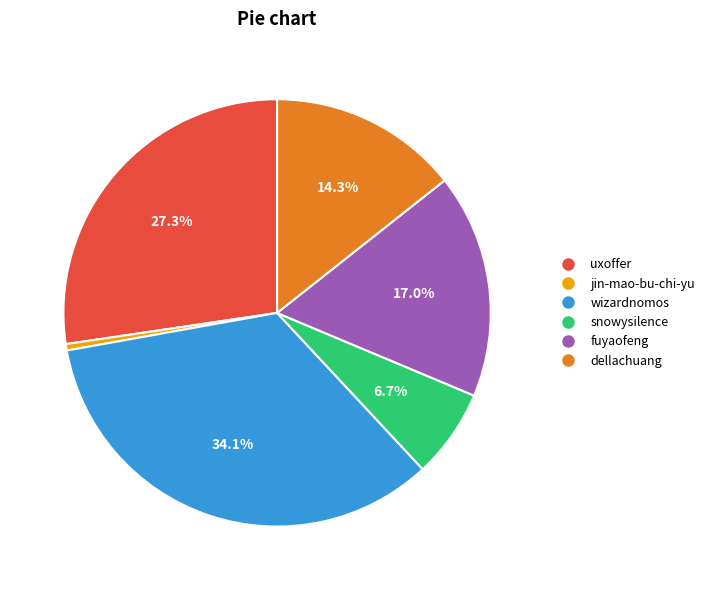

Rank the categories by value from highest to lowest.

wizardnomos, uxoffer, fuyaofeng, dellachuang, snowysilence, jin-mao-bu-chi-yu